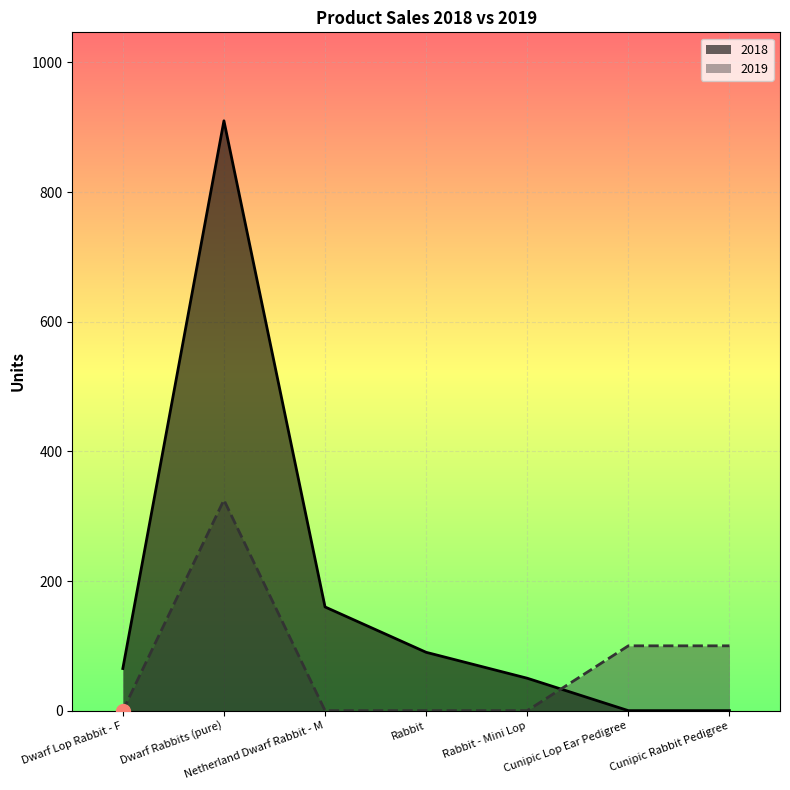

Which series has the widest spread of values?

2018